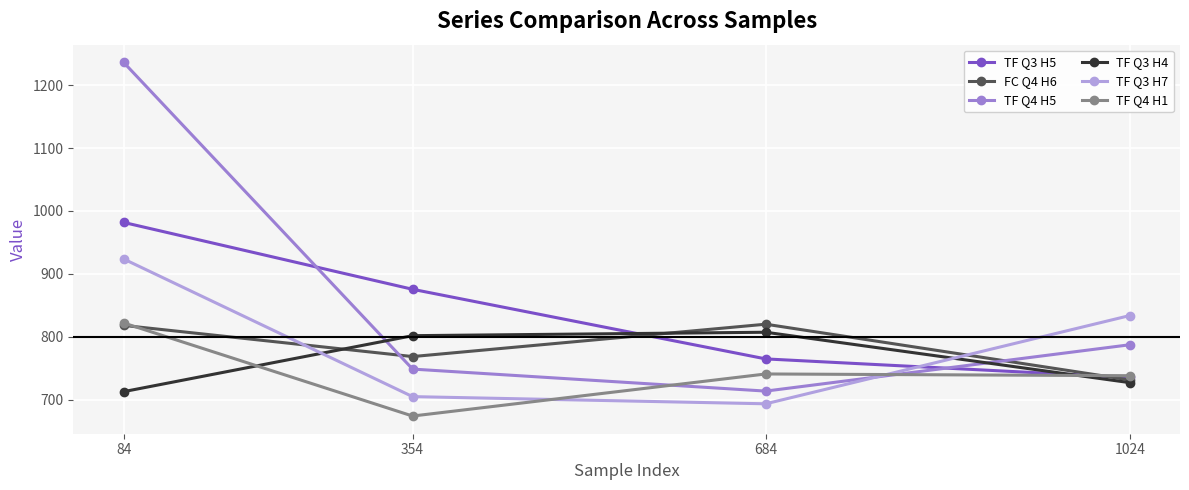

What is the sum of the TF Q4 H5 values at 84 and 684?

1949.9